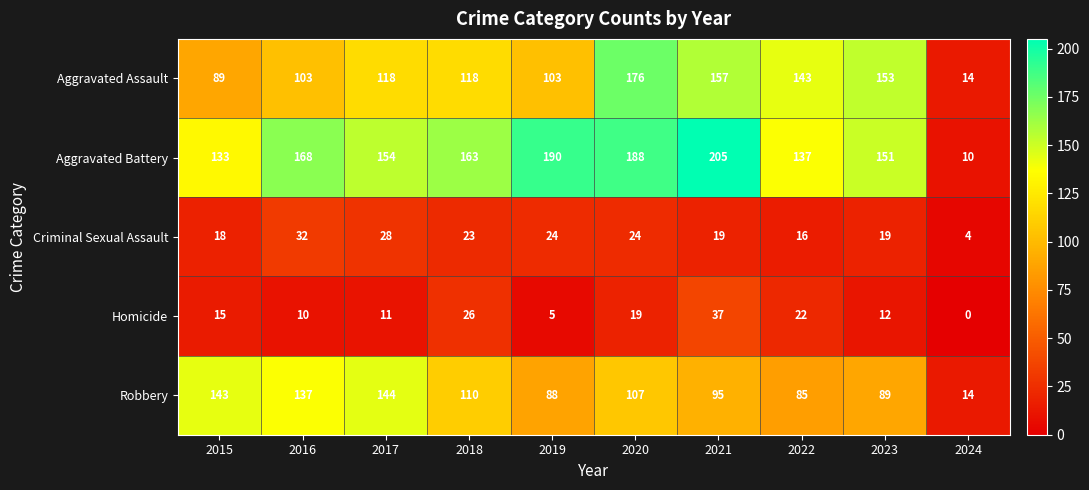

At which category does the chart reach its minimum across all series?

2024